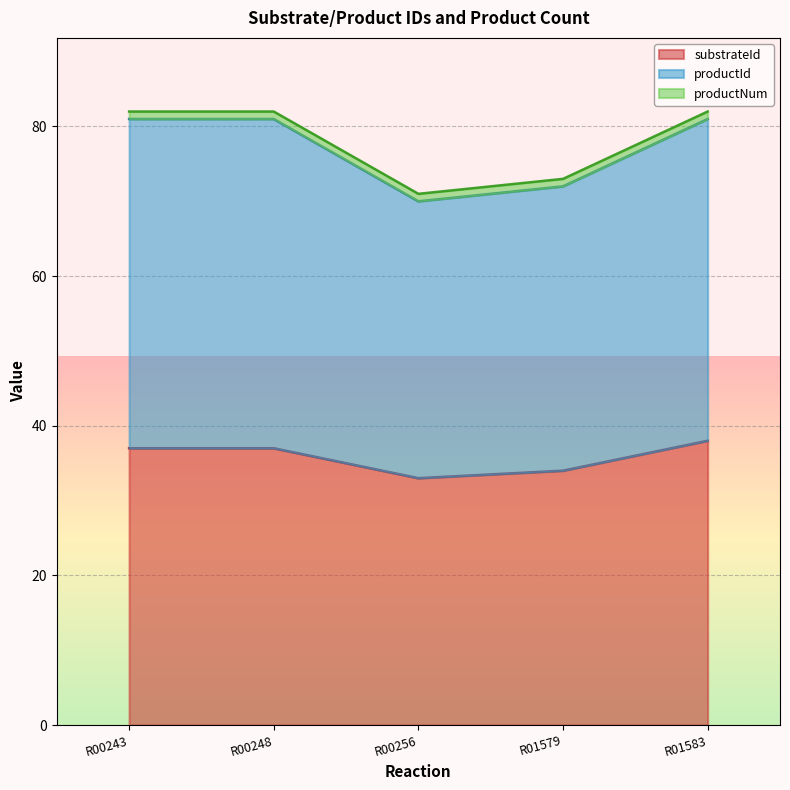

Is the value of substrateId at R00248 greater than the value of productId at R00248?

No